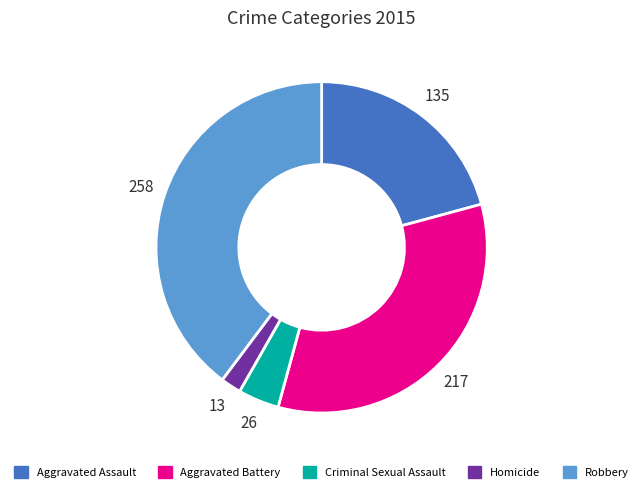

How many slices are in this pie chart?

5